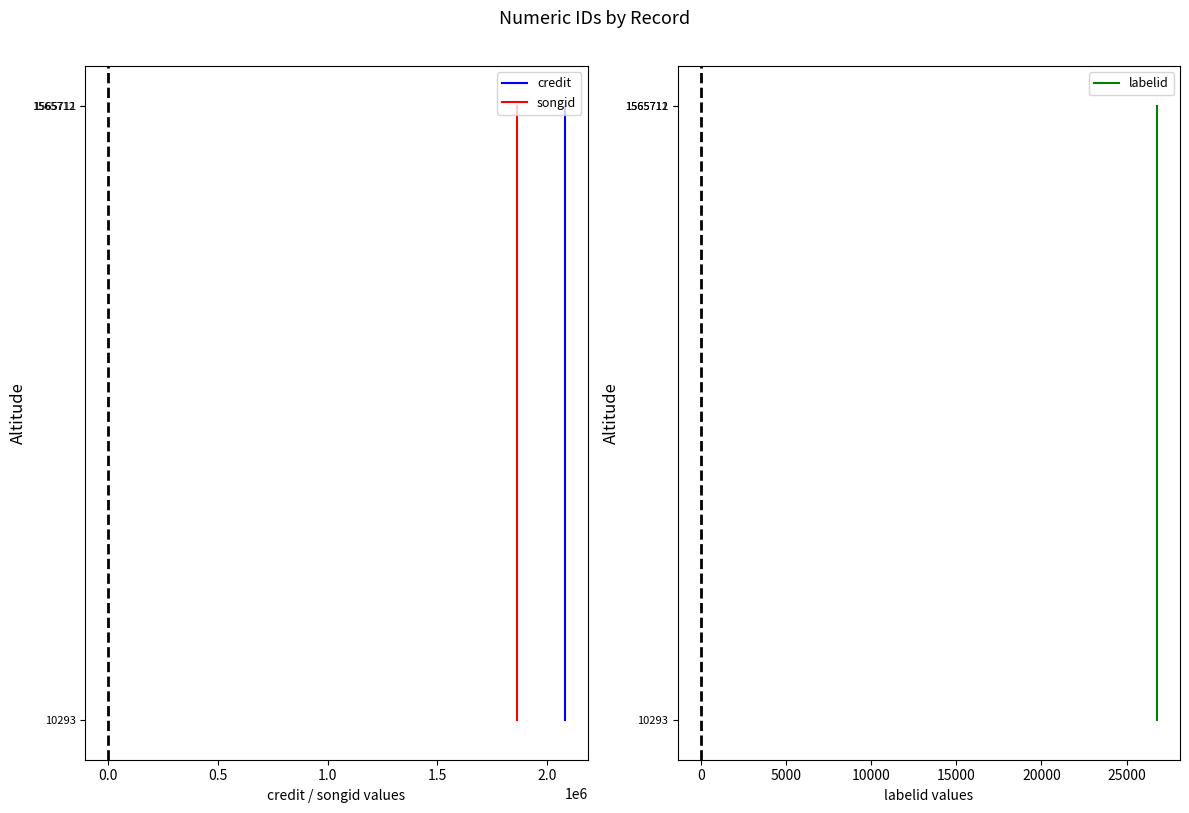

What is the highest value of the songid series?

1565712